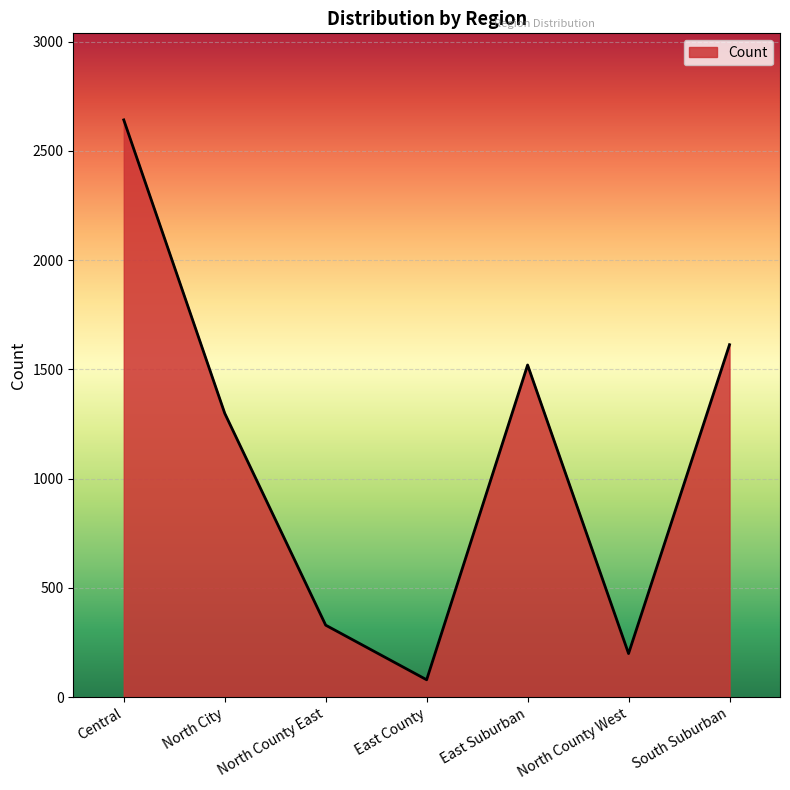

List the labels in order of value, smallest first.

East County, North County West, North County East, North City, East Suburban, South Suburban, Central